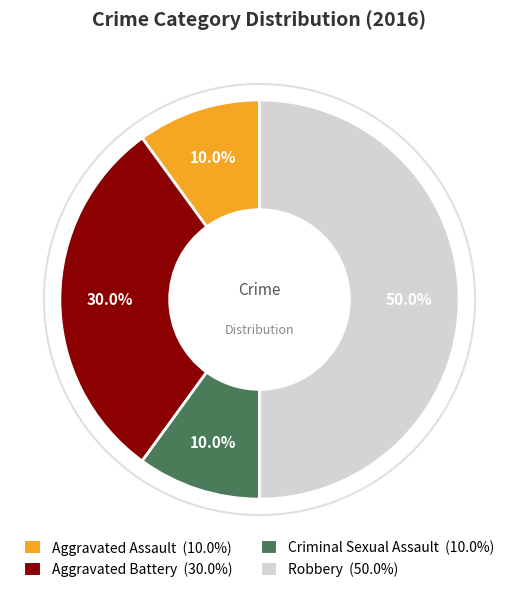

To the nearest percent, what percentage of the pie is Robbery?

50%